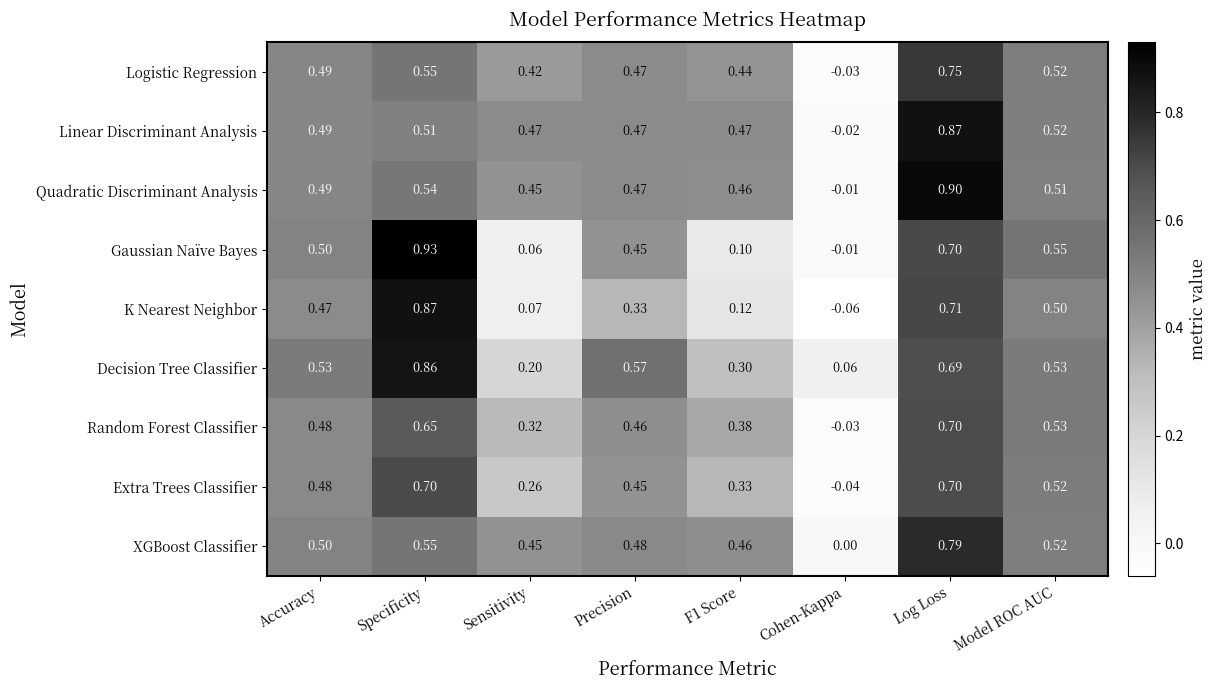

What is the maximum value shown in the chart?

0.9